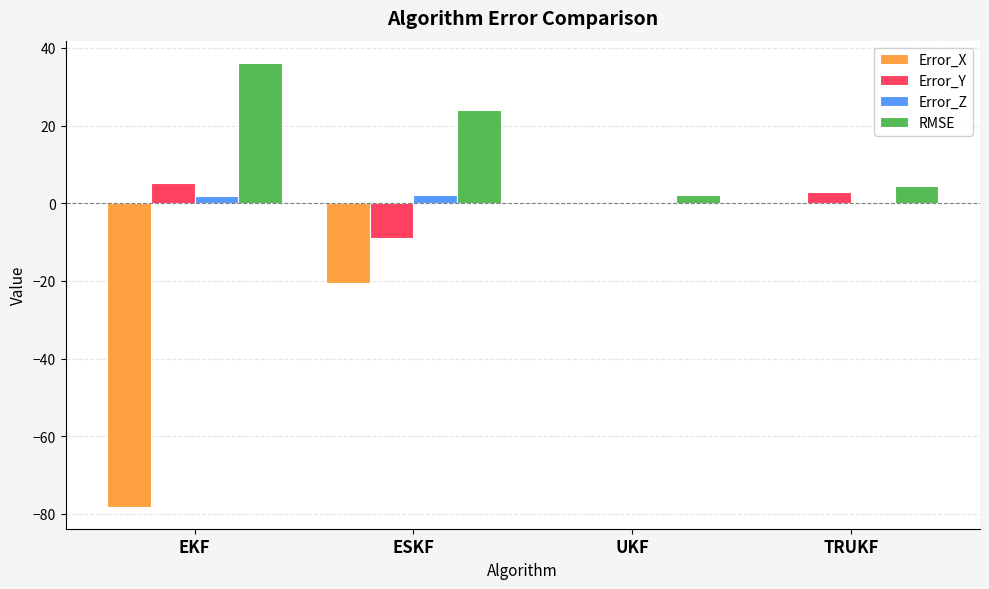

What is the average value of the Error_Z series?

1.0